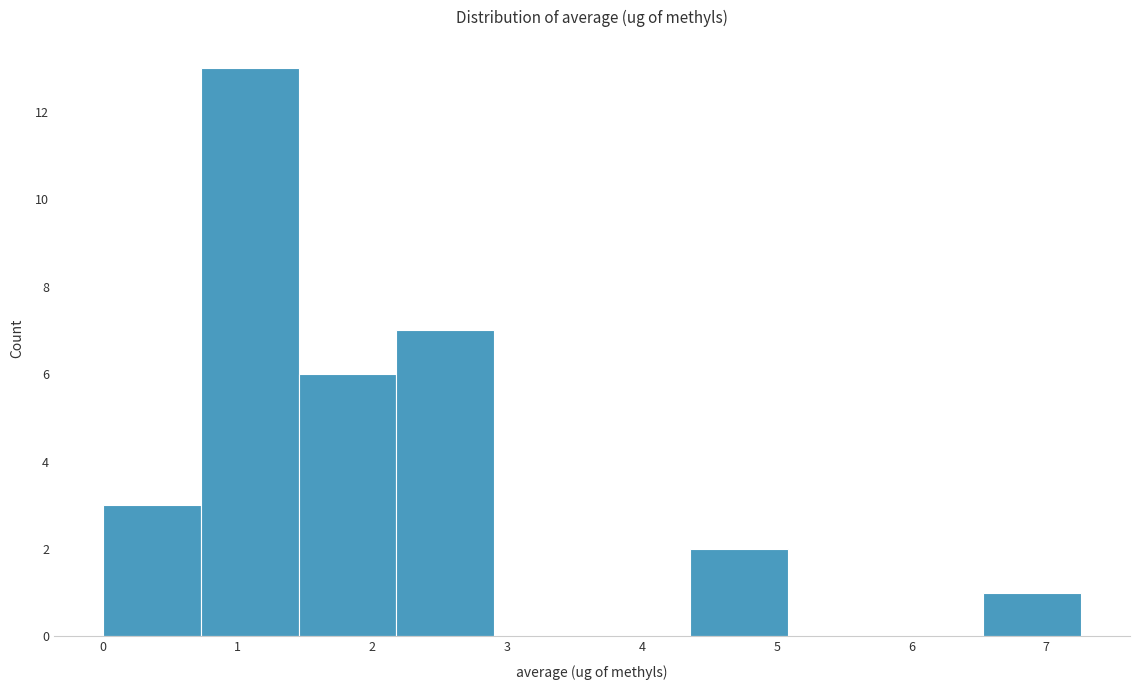

How tall is the bar that spans 4.4 to 5.1 on the x-axis? Neither the bar edges nor the heights are printed on the chart, so give them approximately, as read against the axes.

2